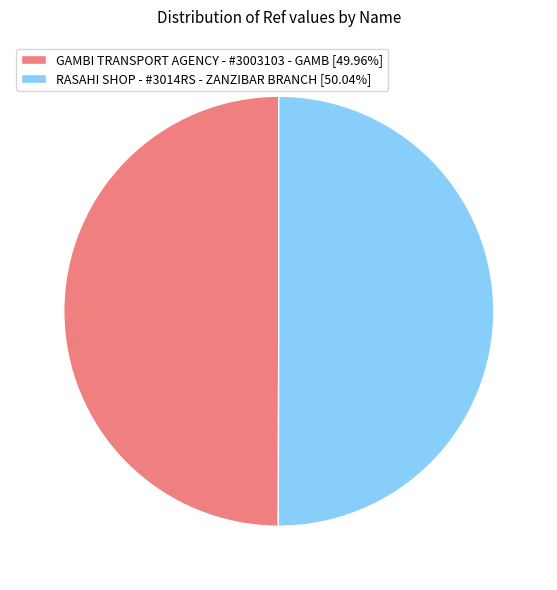

Do RASAHI SHOP - #3014RS - ZANZIBAR BRANCH [50.04%] and GAMBI TRANSPORT AGENCY - #3003103 - GAMB [49.96%] together represent more than half of the pie?

Yes